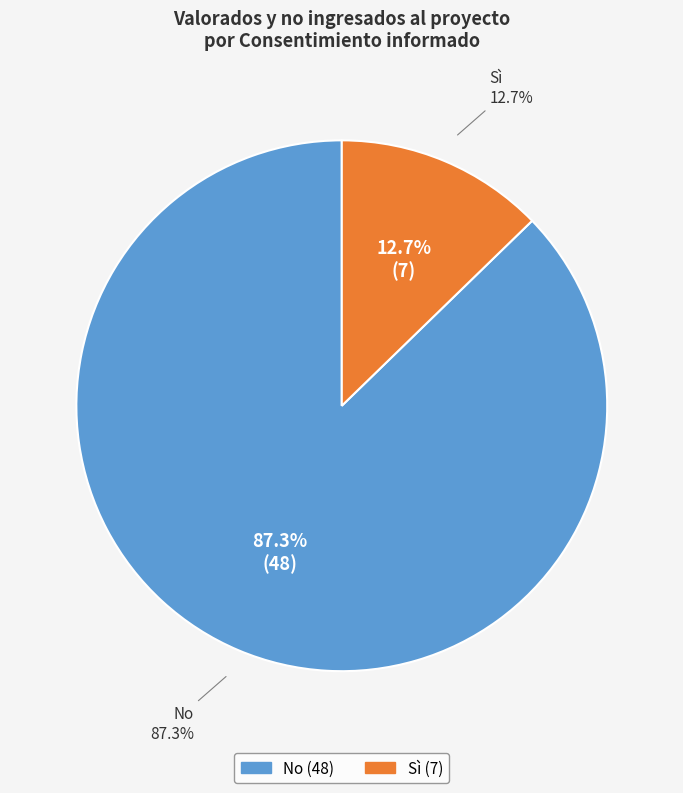

Which has a higher value, Sì or No?

No